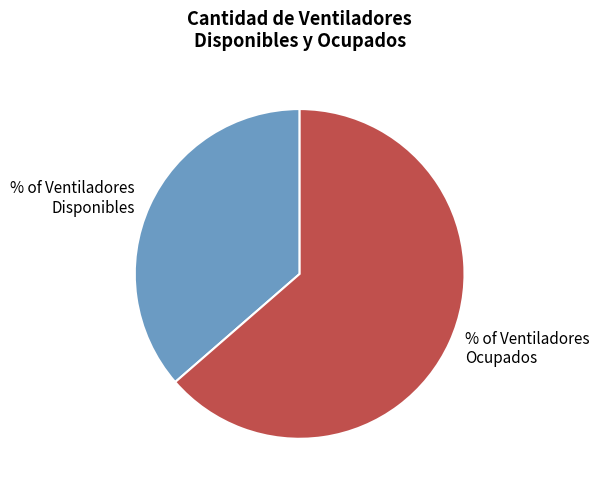

Is there a majority slice in this chart?

Yes